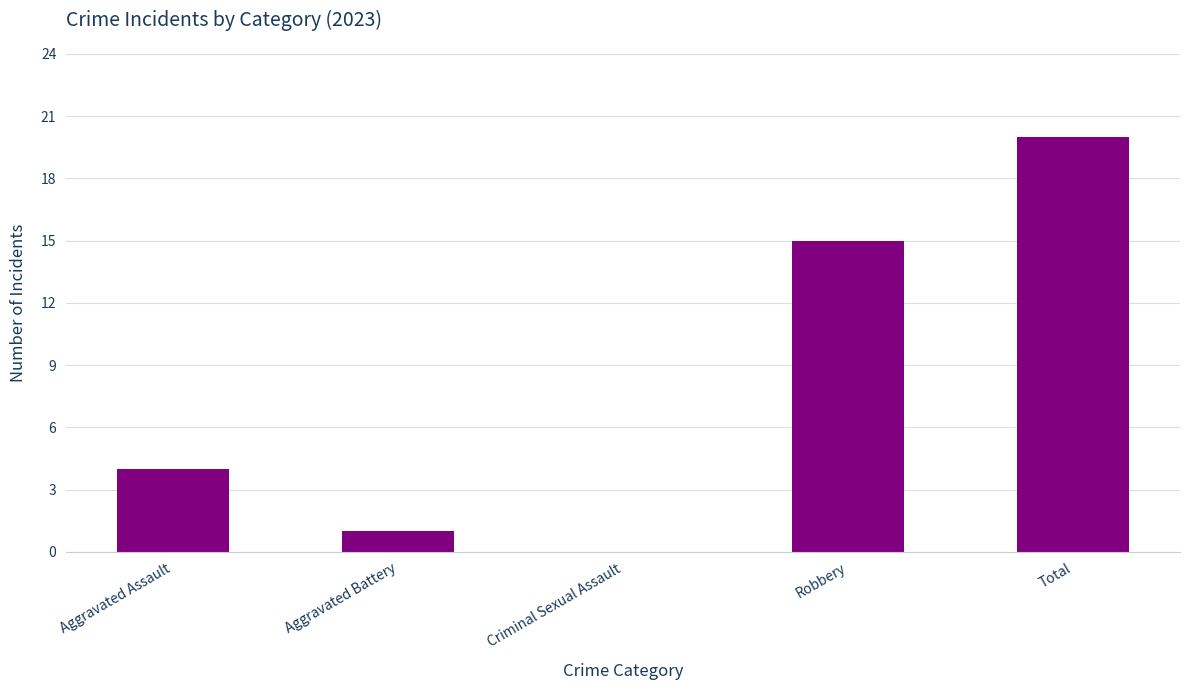

Count the number of data series in this chart.

1